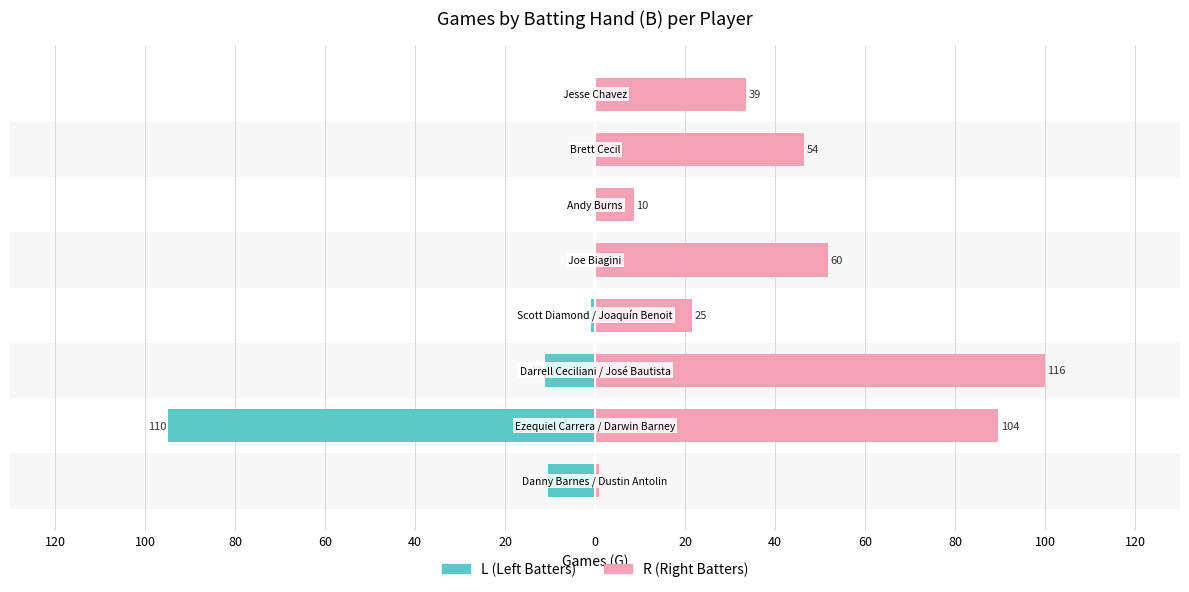

What is the minimum value shown in the chart?

-94.8